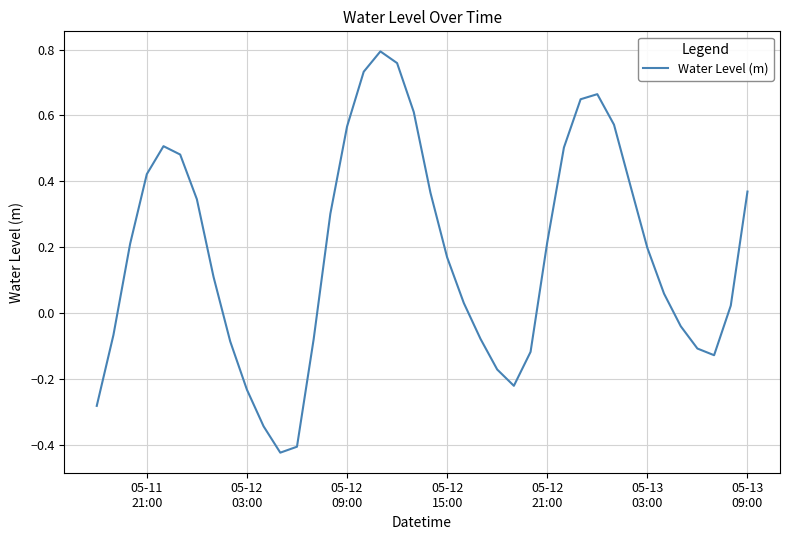

What is the value of the 37th point from the left?

-0.1